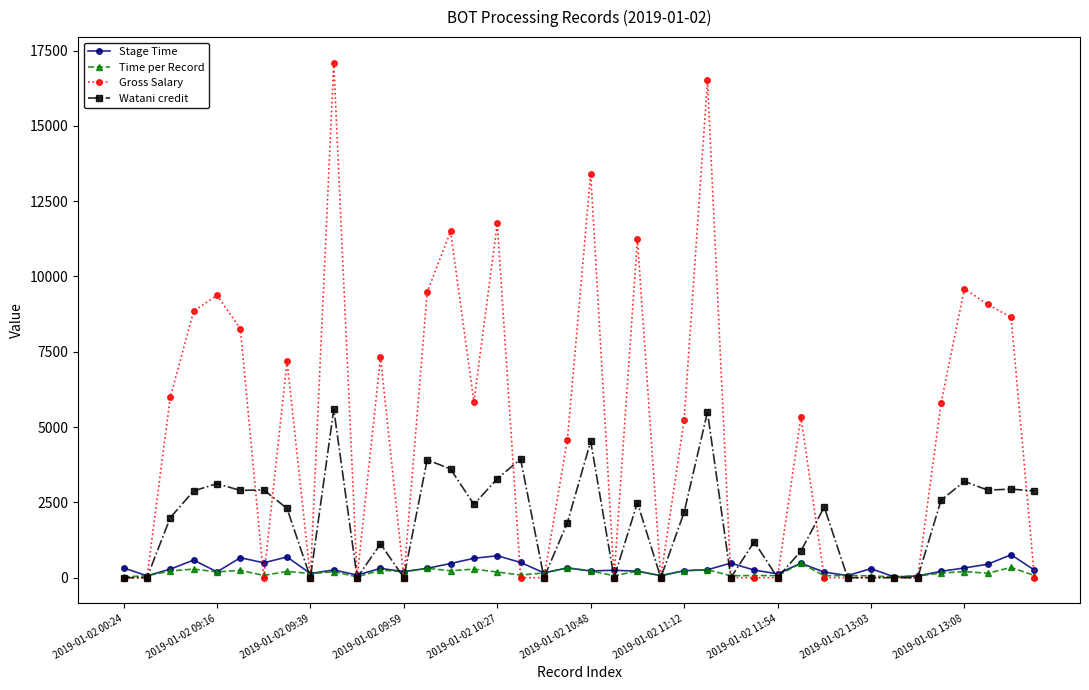

True or false: Gross Salary has more than 0 points higher than both neighbors.

True